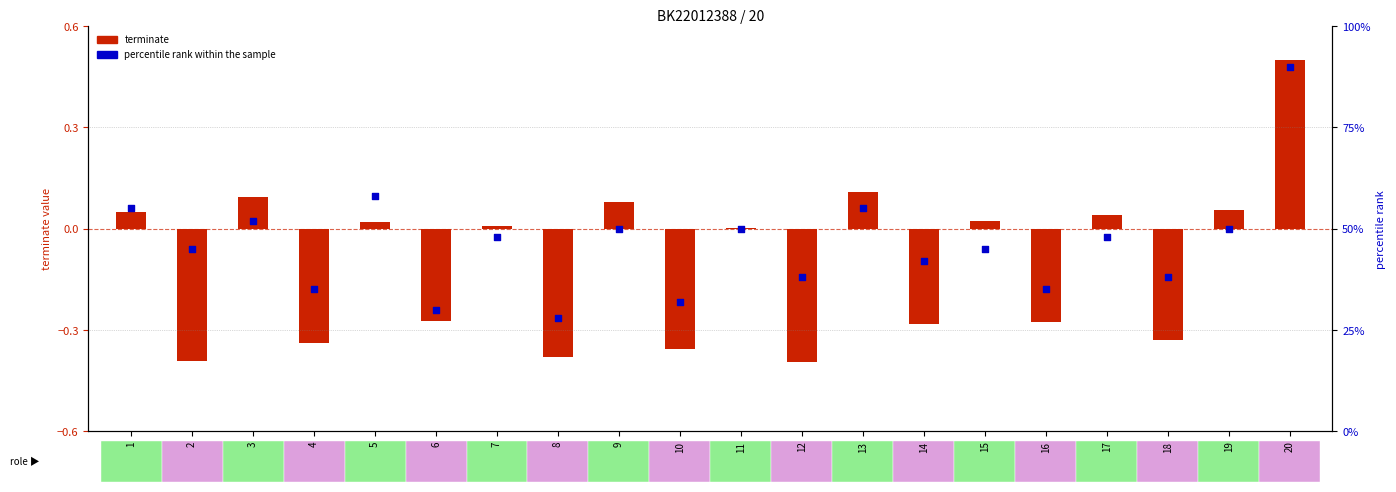

What is the change in value from 10 to 14?

+10